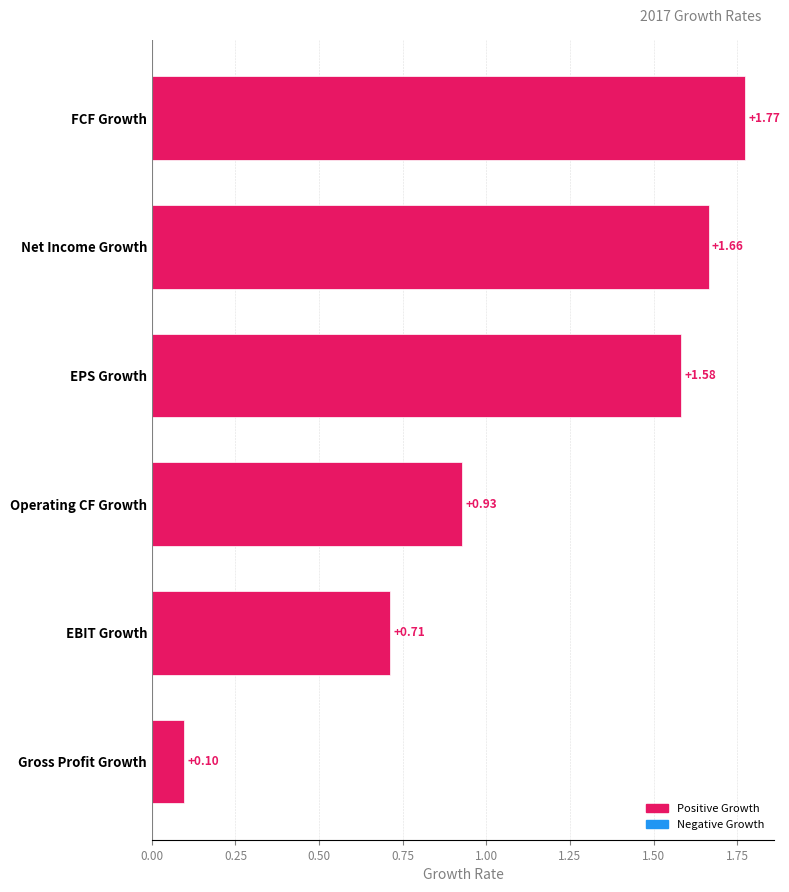

List the labels in order of value, smallest first.

Gross Profit Growth, EBIT Growth, Operating CF Growth, EPS Growth, Net Income Growth, FCF Growth